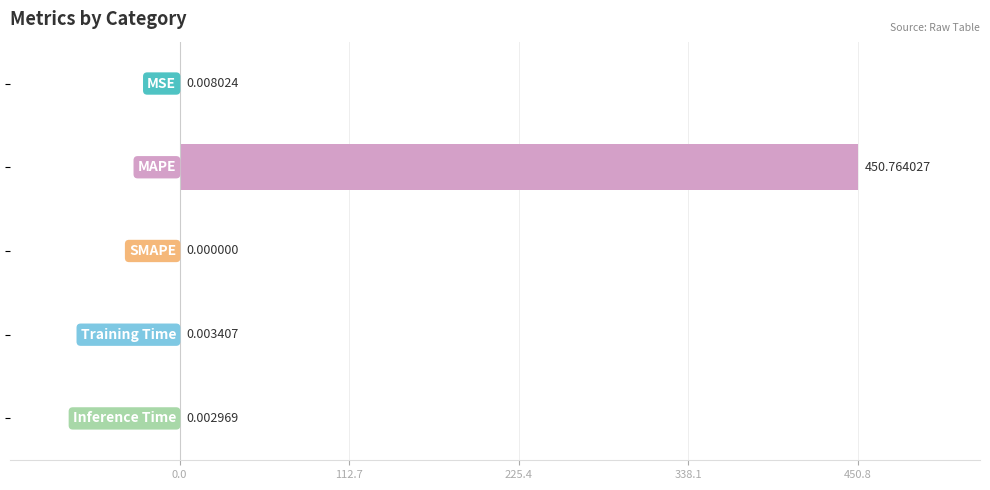

What is the sum of all values?

450.8